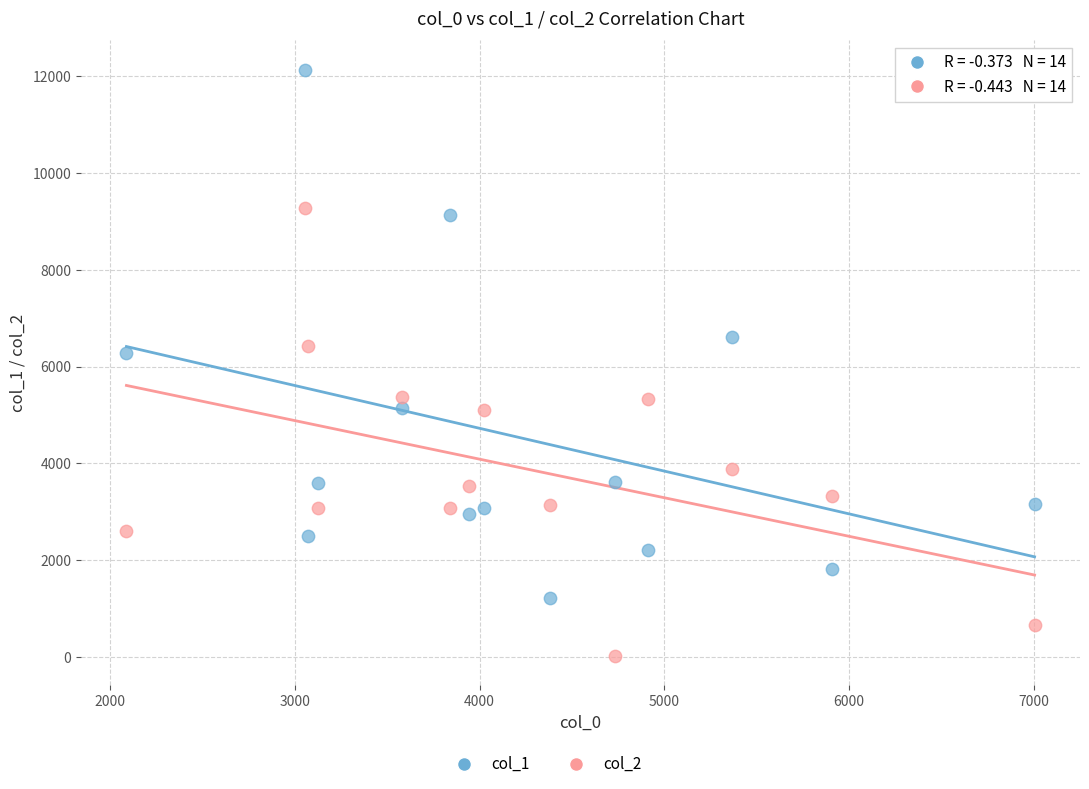

Across all series, what Y value is closest to 6078?

6277.2